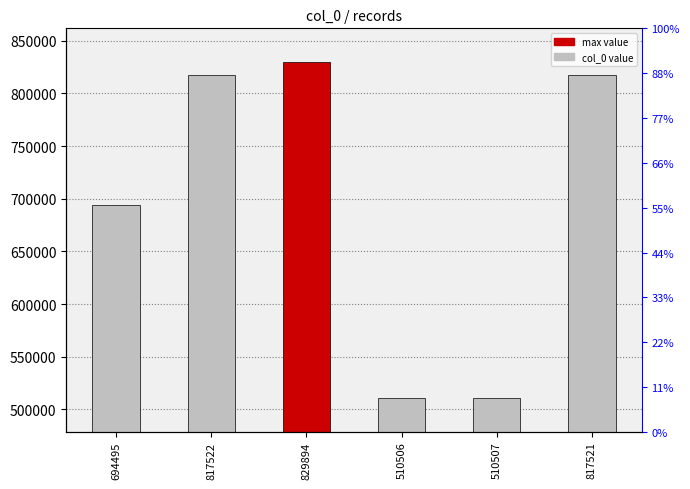

The chart shows a value of 1389900 at 829894. True or false?

False